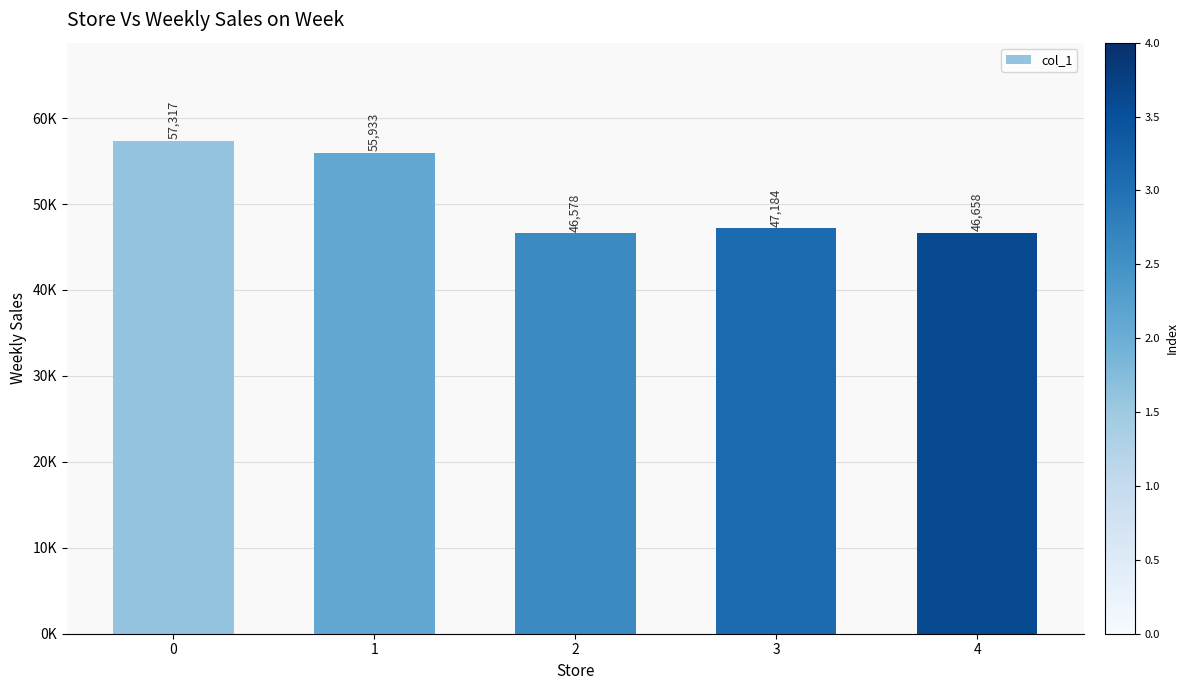

Does the chart contain any negative values?

No